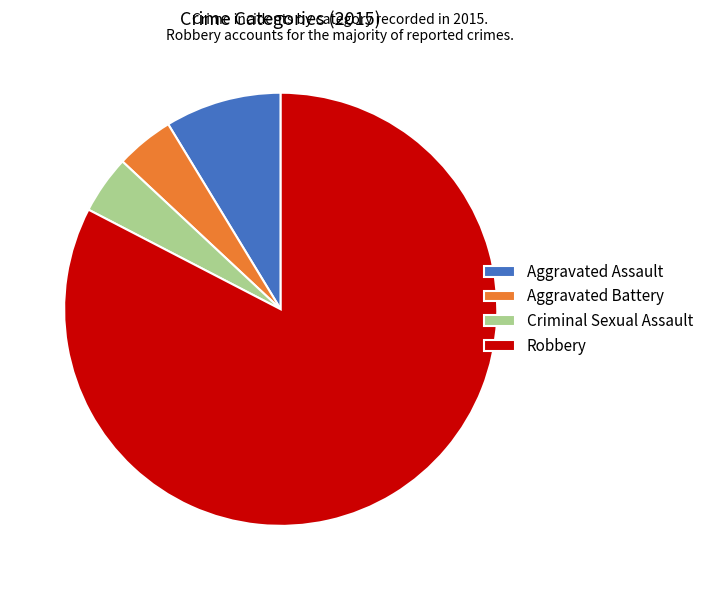

Is it true that Aggravated Battery is 11% of the pie?

False